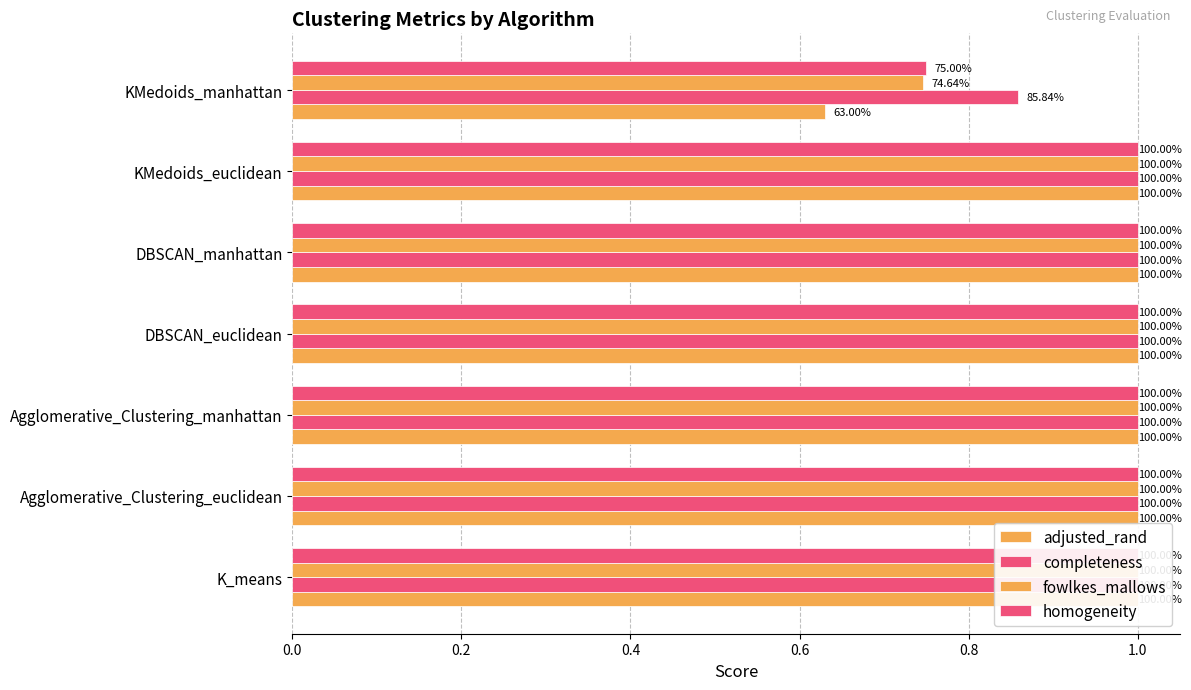

Between K_means and Agglomerative_Clustering_euclidean, which series saw the biggest shift?

adjusted_rand